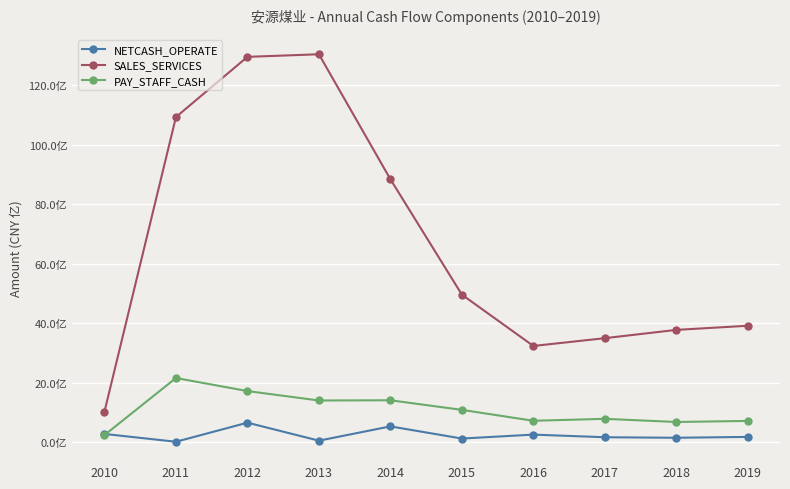

Does the chart have visible grid lines?

Yes